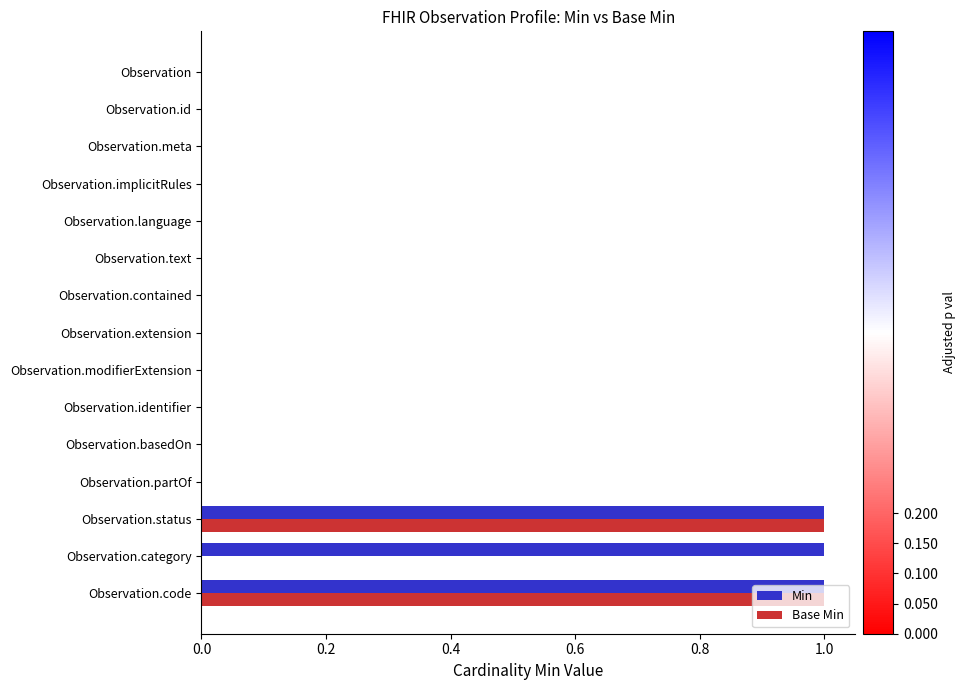

Which series has the largest total across all categories?

Min